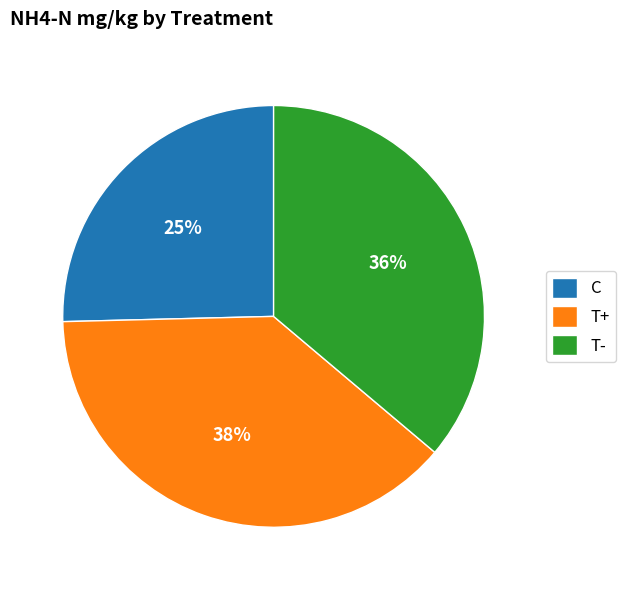

Do T- and T+ together represent more than half of the pie?

Yes